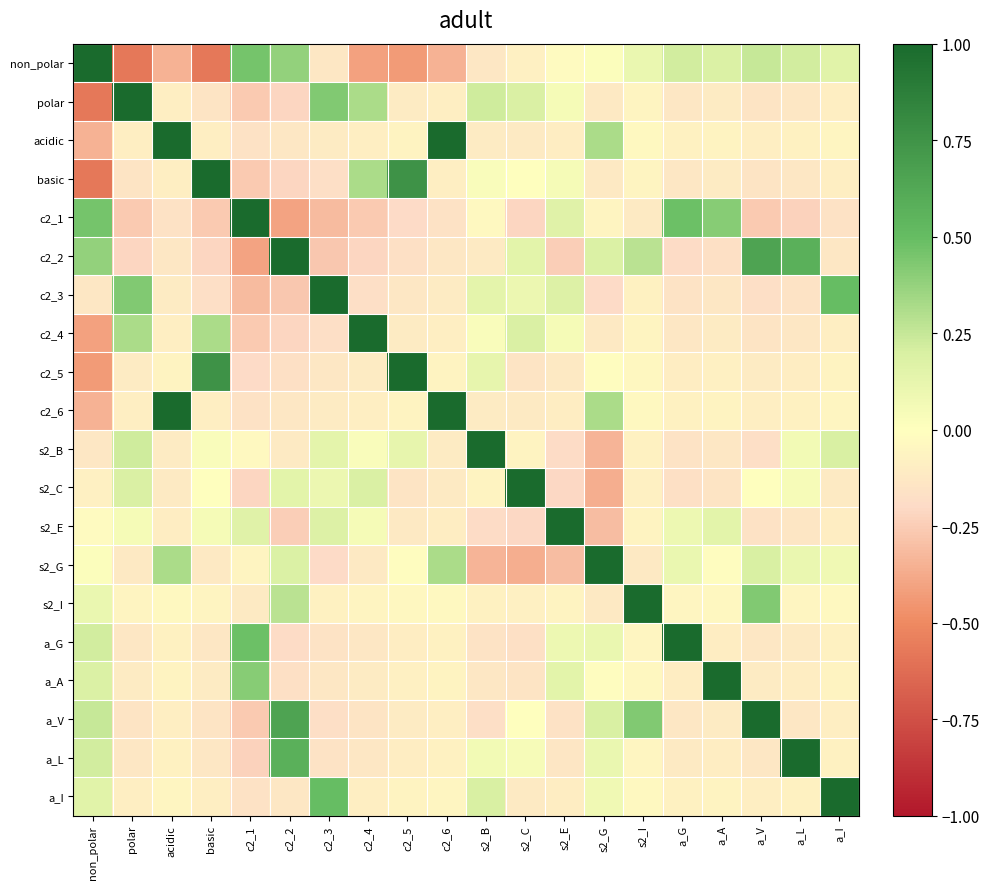

Reading left to right, what are all the values shown in this chart?

non_polar: non_polar=1.0	polar=-0.6	acidic=-0.4	basic=-0.6	c2_1=0.5	c2_2=0.4	c2_3=-0.1	c2_4=-0.4	c2_5=-0.4	c2_6=-0.4	s2_B=-0.1	s2_C=-0.1	s2_E=-0.0	s2_G=0.0	s2_I=0.1	a_G=0.2	a_A=0.2	a_V=0.2	a_L=0.2	a_I=0.2
polar: non_polar=-0.6	polar=1.0	acidic=-0.1	basic=-0.1	c2_1=-0.3	c2_2=-0.2	c2_3=0.4	c2_4=0.3	c2_5=-0.1	c2_6=-0.1	s2_B=0.2	s2_C=0.2	s2_E=0.1	s2_G=-0.1	s2_I=-0.1	a_G=-0.1	a_A=-0.1	a_V=-0.1	a_L=-0.1	a_I=-0.1
acidic: non_polar=-0.4	polar=-0.1	acidic=1.0	basic=-0.1	c2_1=-0.2	c2_2=-0.1	c2_3=-0.1	c2_4=-0.1	c2_5=-0.1	c2_6=1.0	s2_B=-0.1	s2_C=-0.1	s2_E=-0.1	s2_G=0.3	s2_I=-0.0	a_G=-0.1	a_A=-0.1	a_V=-0.1	a_L=-0.1	a_I=-0.1
basic: non_polar=-0.6	polar=-0.1	acidic=-0.1	basic=1.0	c2_1=-0.3	c2_2=-0.2	c2_3=-0.2	c2_4=0.3	c2_5=0.8	c2_6=-0.1	s2_B=0.0	s2_C=0.0	s2_E=0.1	s2_G=-0.1	s2_I=-0.1	a_G=-0.1	a_A=-0.1	a_V=-0.1	a_L=-0.1	a_I=-0.1
c2_1: non_polar=0.5	polar=-0.3	acidic=-0.2	basic=-0.3	c2_1=1.0	c2_2=-0.4	c2_3=-0.3	c2_4=-0.3	c2_5=-0.2	c2_6=-0.2	s2_B=-0.0	s2_C=-0.2	s2_E=0.2	s2_G=-0.1	s2_I=-0.1	a_G=0.5	a_A=0.4	a_V=-0.3	a_L=-0.2	a_I=-0.2
c2_2: non_polar=0.4	polar=-0.2	acidic=-0.1	basic=-0.2	c2_1=-0.4	c2_2=1.0	c2_3=-0.3	c2_4=-0.2	c2_5=-0.2	c2_6=-0.1	s2_B=-0.1	s2_C=0.1	s2_E=-0.2	s2_G=0.2	s2_I=0.3	a_G=-0.2	a_A=-0.2	a_V=0.7	a_L=0.6	a_I=-0.1
c2_3: non_polar=-0.1	polar=0.4	acidic=-0.1	basic=-0.2	c2_1=-0.3	c2_2=-0.3	c2_3=1.0	c2_4=-0.2	c2_5=-0.1	c2_6=-0.1	s2_B=0.1	s2_C=0.1	s2_E=0.2	s2_G=-0.2	s2_I=-0.1	a_G=-0.2	a_A=-0.1	a_V=-0.2	a_L=-0.2	a_I=0.5
c2_4: non_polar=-0.4	polar=0.3	acidic=-0.1	basic=0.3	c2_1=-0.3	c2_2=-0.2	c2_3=-0.2	c2_4=1.0	c2_5=-0.1	c2_6=-0.1	s2_B=0.0	s2_C=0.2	s2_E=0.1	s2_G=-0.1	s2_I=-0.1	a_G=-0.1	a_A=-0.1	a_V=-0.1	a_L=-0.1	a_I=-0.1
c2_5: non_polar=-0.4	polar=-0.1	acidic=-0.1	basic=0.8	c2_1=-0.2	c2_2=-0.2	c2_3=-0.1	c2_4=-0.1	c2_5=1.0	c2_6=-0.1	s2_B=0.1	s2_C=-0.1	s2_E=-0.1	s2_G=-0.0	s2_I=-0.0	a_G=-0.1	a_A=-0.1	a_V=-0.1	a_L=-0.1	a_I=-0.1
c2_6: non_polar=-0.4	polar=-0.1	acidic=1.0	basic=-0.1	c2_1=-0.2	c2_2=-0.1	c2_3=-0.1	c2_4=-0.1	c2_5=-0.1	c2_6=1.0	s2_B=-0.1	s2_C=-0.1	s2_E=-0.1	s2_G=0.3	s2_I=-0.0	a_G=-0.1	a_A=-0.1	a_V=-0.1	a_L=-0.1	a_I=-0.1
s2_B: non_polar=-0.1	polar=0.2	acidic=-0.1	basic=0.0	c2_1=-0.0	c2_2=-0.1	c2_3=0.1	c2_4=0.0	c2_5=0.1	c2_6=-0.1	s2_B=1.0	s2_C=-0.1	s2_E=-0.2	s2_G=-0.3	s2_I=-0.1	a_G=-0.2	a_A=-0.1	a_V=-0.2	a_L=0.1	a_I=0.2
s2_C: non_polar=-0.1	polar=0.2	acidic=-0.1	basic=0.0	c2_1=-0.2	c2_2=0.1	c2_3=0.1	c2_4=0.2	c2_5=-0.1	c2_6=-0.1	s2_B=-0.1	s2_C=1.0	s2_E=-0.2	s2_G=-0.4	s2_I=-0.1	a_G=-0.2	a_A=-0.1	a_V=0.0	a_L=0.0	a_I=-0.1
s2_E: non_polar=-0.0	polar=0.1	acidic=-0.1	basic=0.1	c2_1=0.2	c2_2=-0.2	c2_3=0.2	c2_4=0.1	c2_5=-0.1	c2_6=-0.1	s2_B=-0.2	s2_C=-0.2	s2_E=1.0	s2_G=-0.3	s2_I=-0.1	a_G=0.1	a_A=0.1	a_V=-0.2	a_L=-0.1	a_I=-0.1
s2_G: non_polar=0.0	polar=-0.1	acidic=0.3	basic=-0.1	c2_1=-0.1	c2_2=0.2	c2_3=-0.2	c2_4=-0.1	c2_5=-0.0	c2_6=0.3	s2_B=-0.3	s2_C=-0.4	s2_E=-0.3	s2_G=1.0	s2_I=-0.1	a_G=0.1	a_A=-0.0	a_V=0.2	a_L=0.1	a_I=0.1
s2_I: non_polar=0.1	polar=-0.1	acidic=-0.0	basic=-0.1	c2_1=-0.1	c2_2=0.3	c2_3=-0.1	c2_4=-0.1	c2_5=-0.0	c2_6=-0.0	s2_B=-0.1	s2_C=-0.1	s2_E=-0.1	s2_G=-0.1	s2_I=1.0	a_G=-0.1	a_A=-0.0	a_V=0.4	a_L=-0.1	a_I=-0.0
a_G: non_polar=0.2	polar=-0.1	acidic=-0.1	basic=-0.1	c2_1=0.5	c2_2=-0.2	c2_3=-0.2	c2_4=-0.1	c2_5=-0.1	c2_6=-0.1	s2_B=-0.2	s2_C=-0.2	s2_E=0.1	s2_G=0.1	s2_I=-0.1	a_G=1.0	a_A=-0.1	a_V=-0.1	a_L=-0.1	a_I=-0.1
a_A: non_polar=0.2	polar=-0.1	acidic=-0.1	basic=-0.1	c2_1=0.4	c2_2=-0.2	c2_3=-0.1	c2_4=-0.1	c2_5=-0.1	c2_6=-0.1	s2_B=-0.1	s2_C=-0.1	s2_E=0.1	s2_G=-0.0	s2_I=-0.0	a_G=-0.1	a_A=1.0	a_V=-0.1	a_L=-0.1	a_I=-0.1
a_V: non_polar=0.2	polar=-0.1	acidic=-0.1	basic=-0.1	c2_1=-0.3	c2_2=0.7	c2_3=-0.2	c2_4=-0.1	c2_5=-0.1	c2_6=-0.1	s2_B=-0.2	s2_C=0.0	s2_E=-0.2	s2_G=0.2	s2_I=0.4	a_G=-0.1	a_A=-0.1	a_V=1.0	a_L=-0.1	a_I=-0.1
a_L: non_polar=0.2	polar=-0.1	acidic=-0.1	basic=-0.1	c2_1=-0.2	c2_2=0.6	c2_3=-0.2	c2_4=-0.1	c2_5=-0.1	c2_6=-0.1	s2_B=0.1	s2_C=0.0	s2_E=-0.1	s2_G=0.1	s2_I=-0.1	a_G=-0.1	a_A=-0.1	a_V=-0.1	a_L=1.0	a_I=-0.1
a_I: non_polar=0.2	polar=-0.1	acidic=-0.1	basic=-0.1	c2_1=-0.2	c2_2=-0.1	c2_3=0.5	c2_4=-0.1	c2_5=-0.1	c2_6=-0.1	s2_B=0.2	s2_C=-0.1	s2_E=-0.1	s2_G=0.1	s2_I=-0.0	a_G=-0.1	a_A=-0.1	a_V=-0.1	a_L=-0.1	a_I=1.0